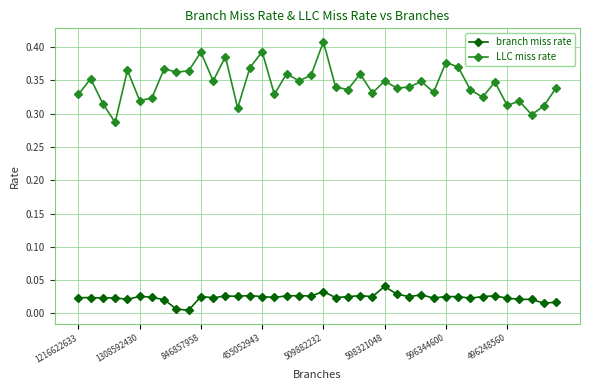

Which series has the largest total across all categories?

LLC miss rate